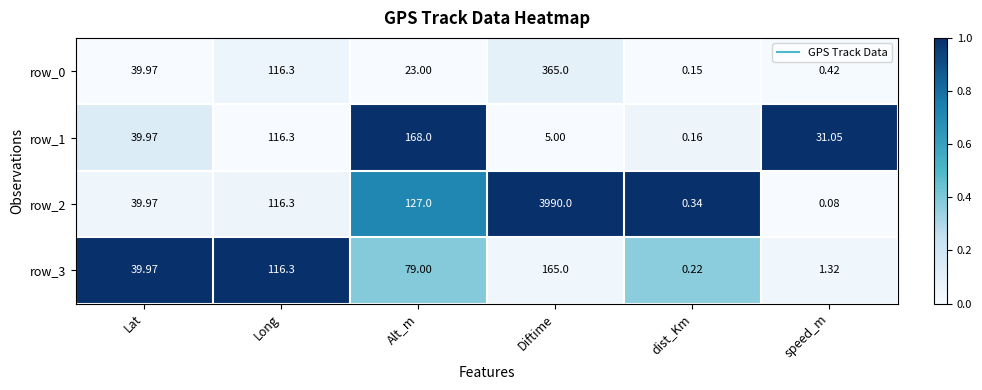

List the labels in order of row_3 value, largest first.

Diftime, Long, Alt_m, Lat, speed_m, dist_Km